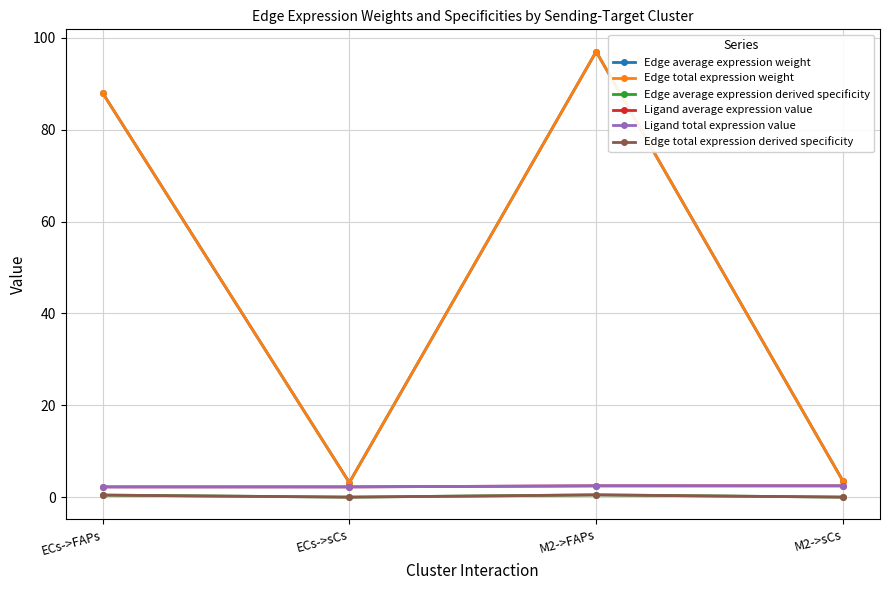

What is the sum of the Edge total expression weight values at M2->sCs and M2->FAPs?

100.5